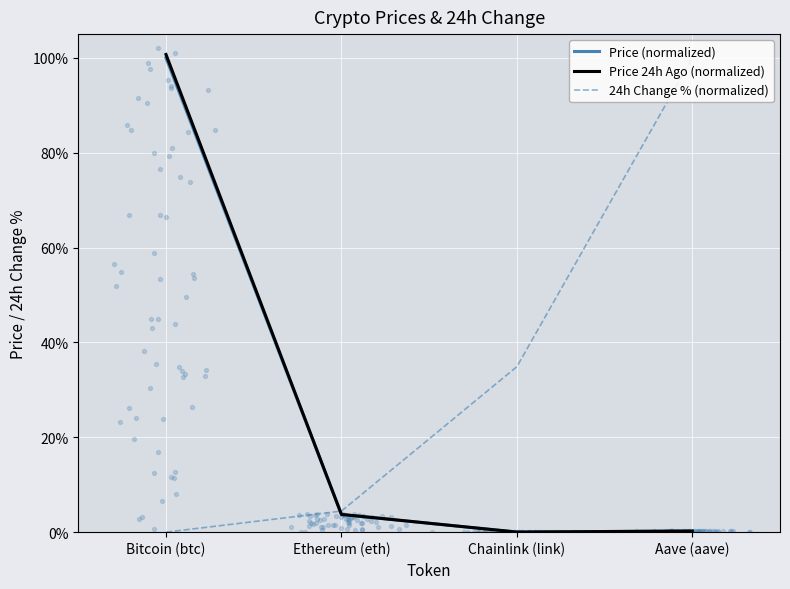

Which series has the largest total across all categories?

24h Change % (normalized)